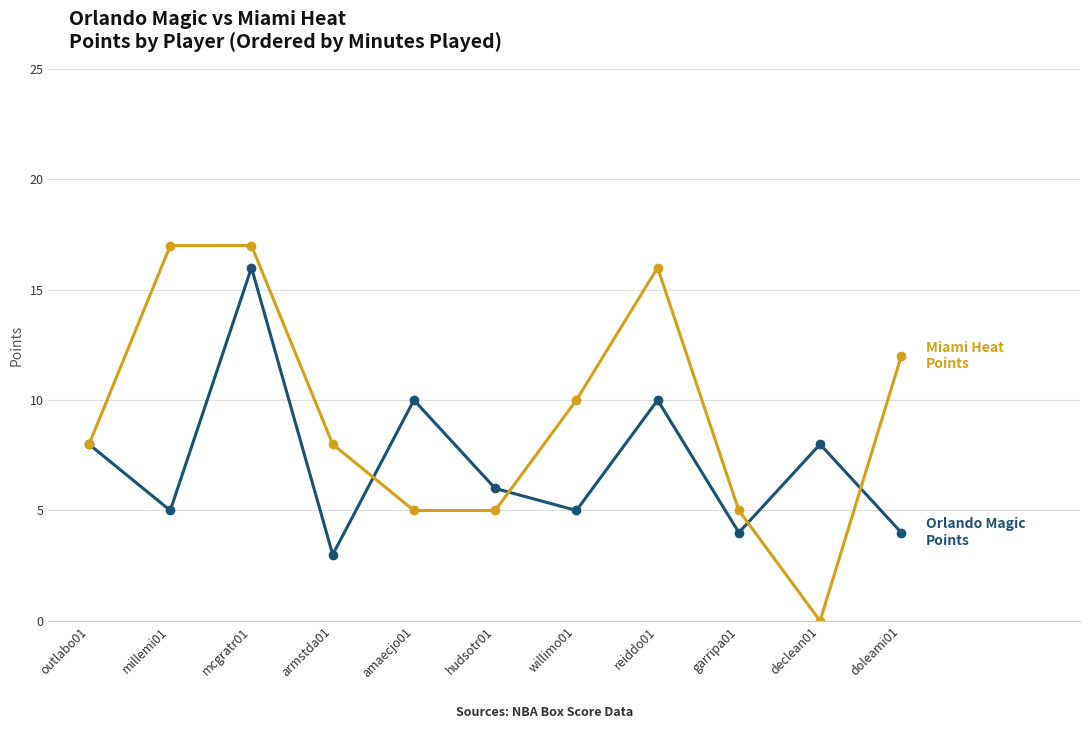

What is the label of the 8th point from the left?

reiddo01